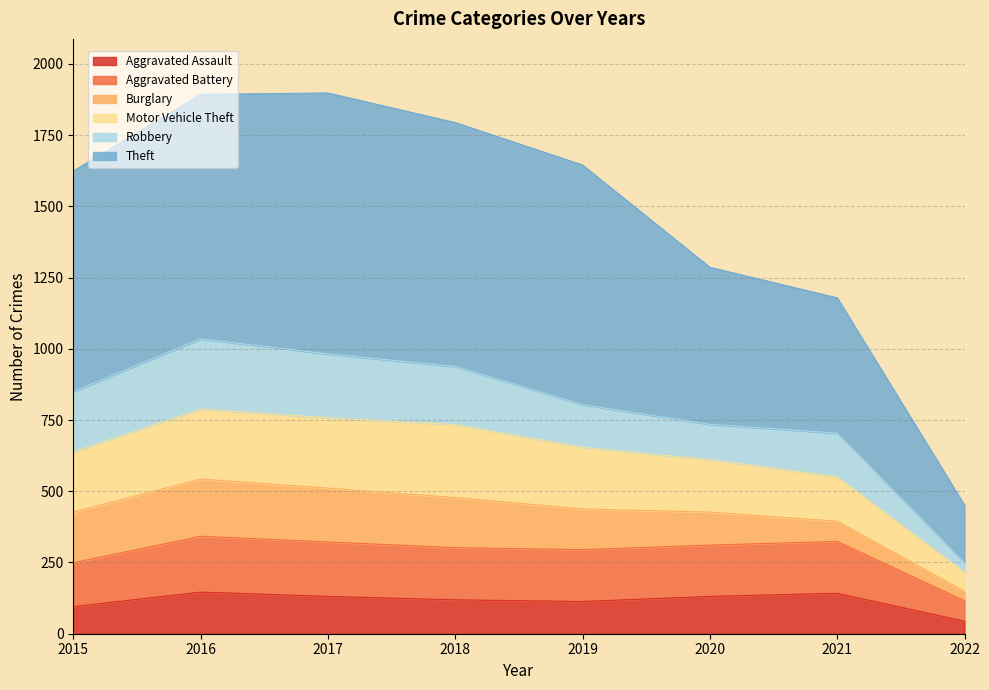

What is the average value of the Aggravated Assault series?

115